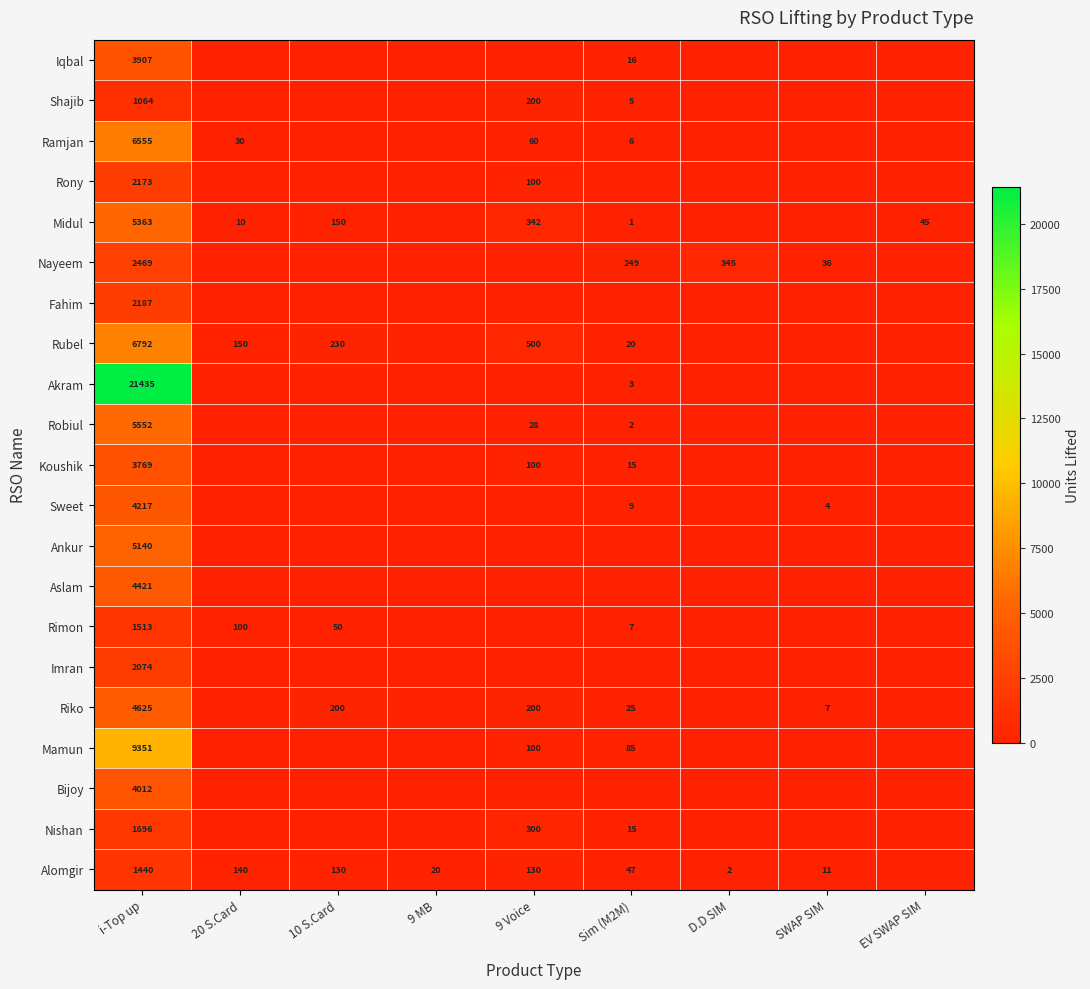

Rank the series at i-Top up from lowest to highest value.

Shajib, Alomgir, Rimon, Nishan, Imran, Rony, Fahim, Nayeem, Koushik, Iqbal, Bijoy, Sweet, Aslam, Riko, Ankur, Midul, Robiul, Ramjan, Rubel, Mamun, Akram